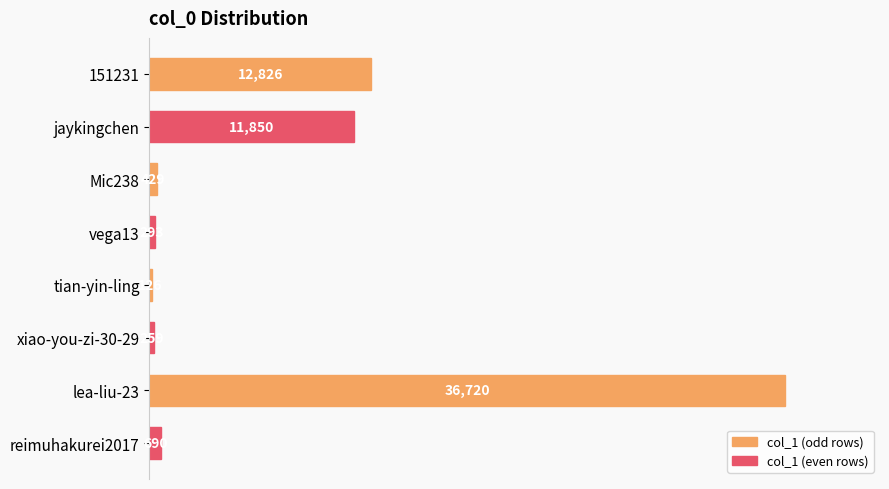

The chart shows a value of 11850 at jaykingchen. True or false?

True